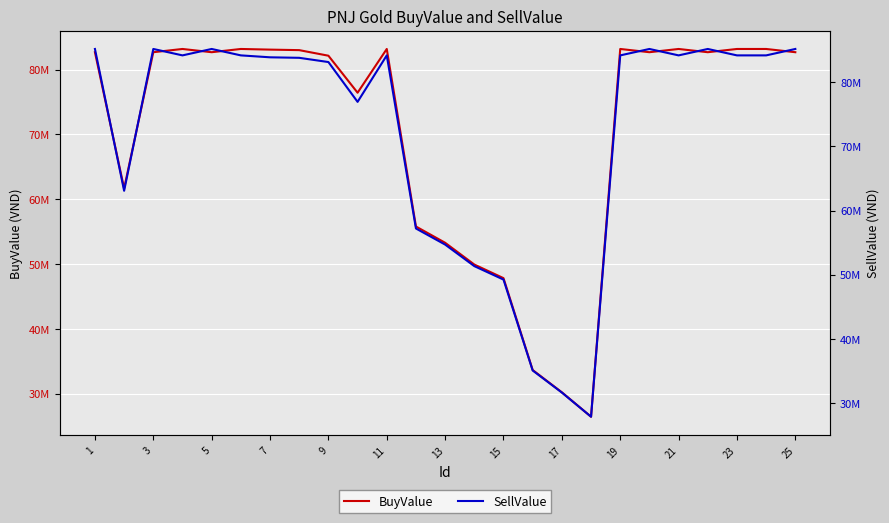

What is the sum of the BuyValue values at 25 and 3?

165400000